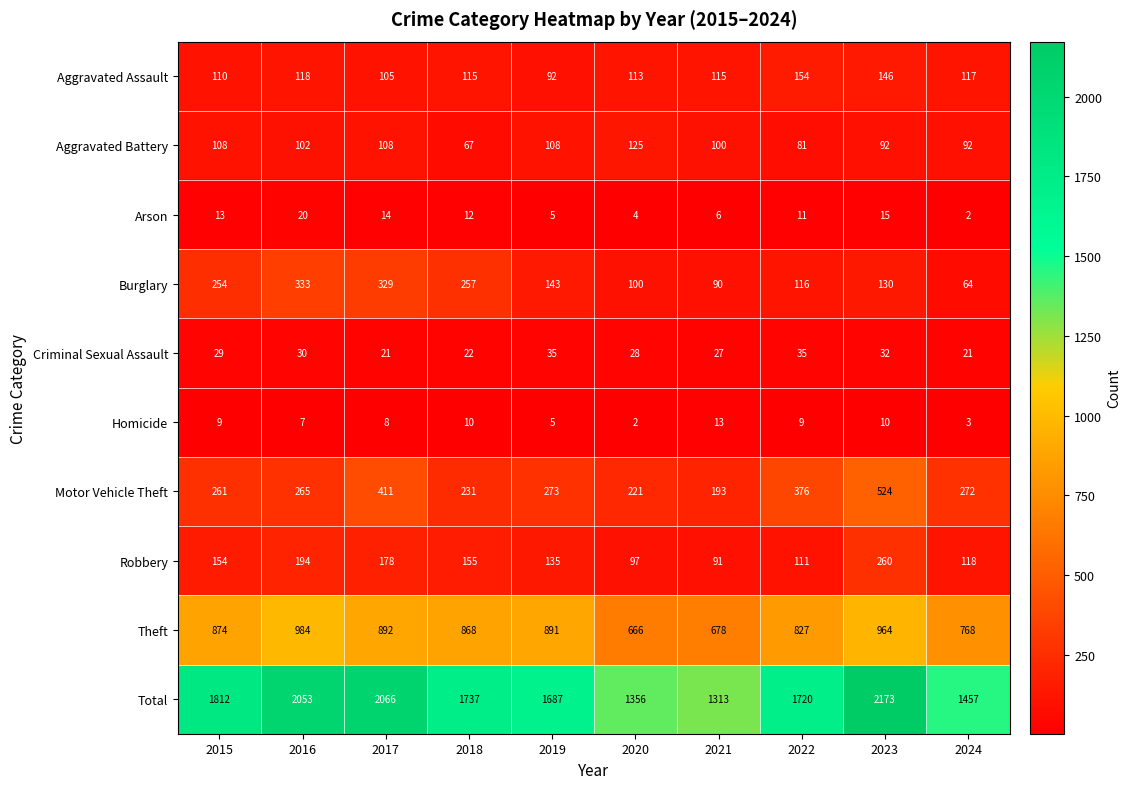

The Robbery series shows 178 at 2017. True or false?

True